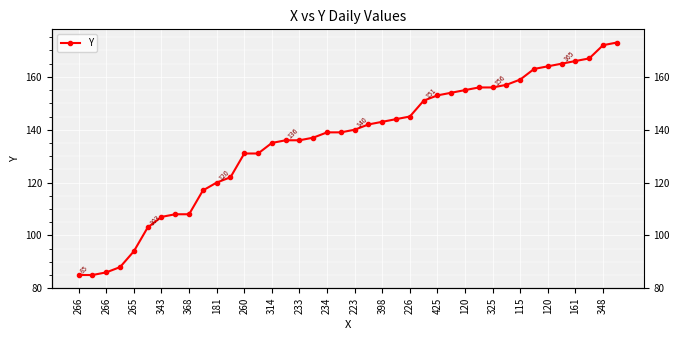

What is the difference between the maximum and minimum values?

88